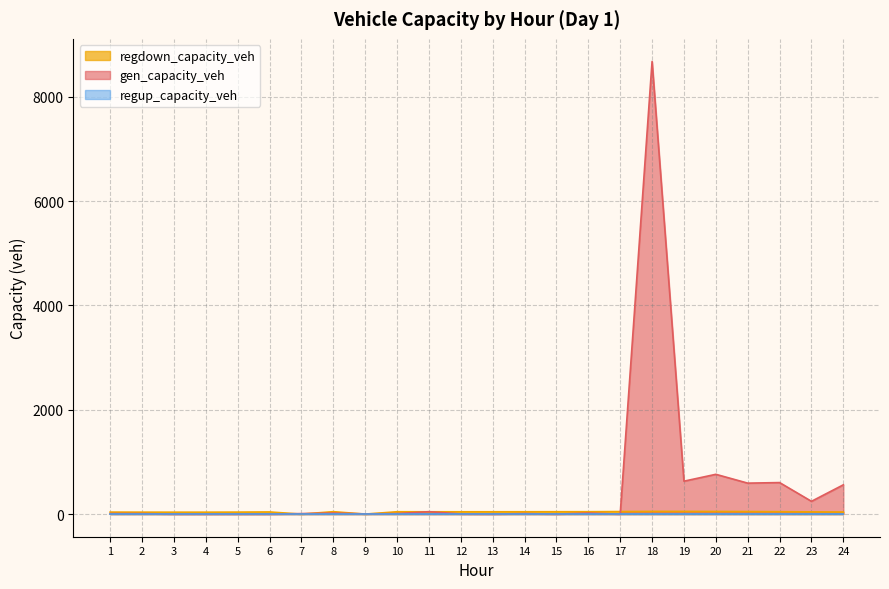

Which series ends up on top after the final intersection of regdown_capacity_veh and gen_capacity_veh?

gen_capacity_veh